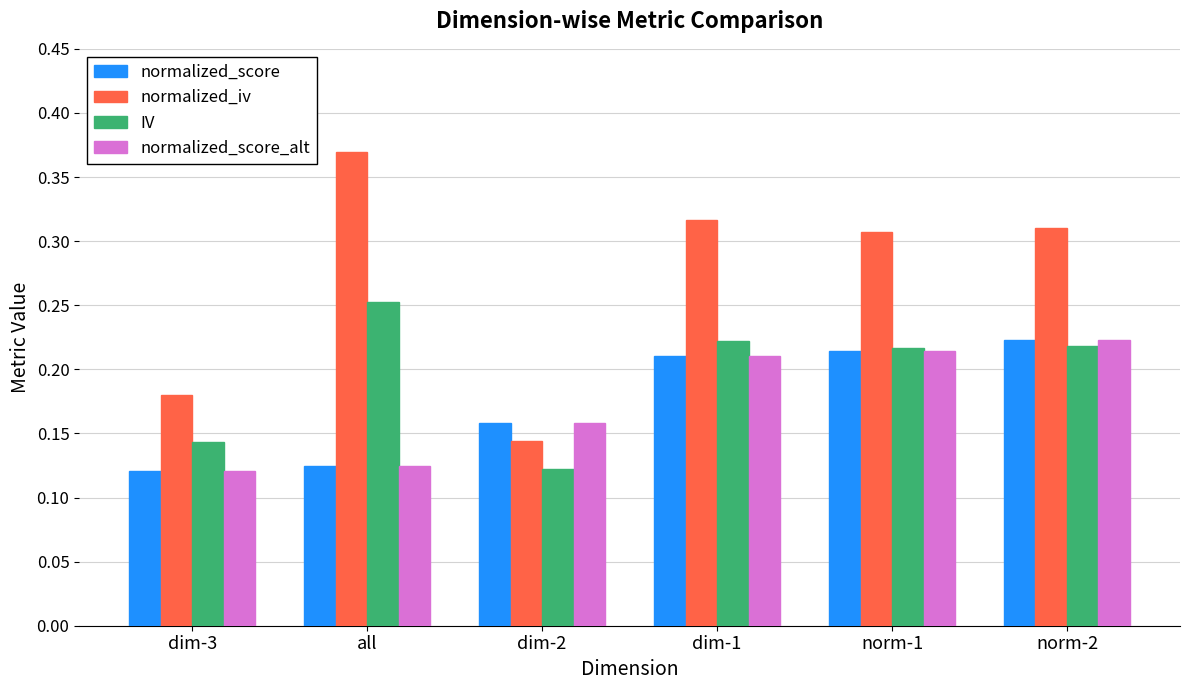

How many bars are there in total?

24